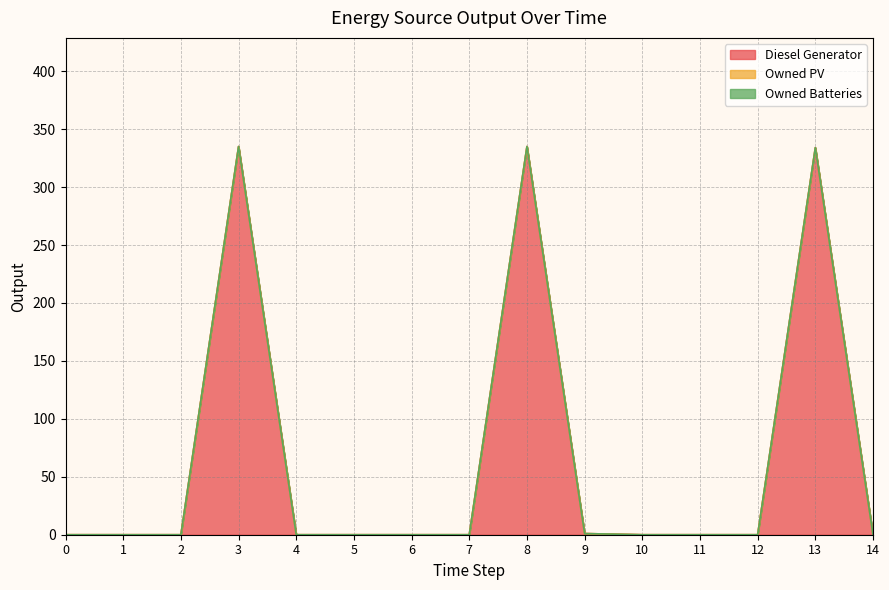

Is it true that Owned Batteries equals 0 at 11?

True